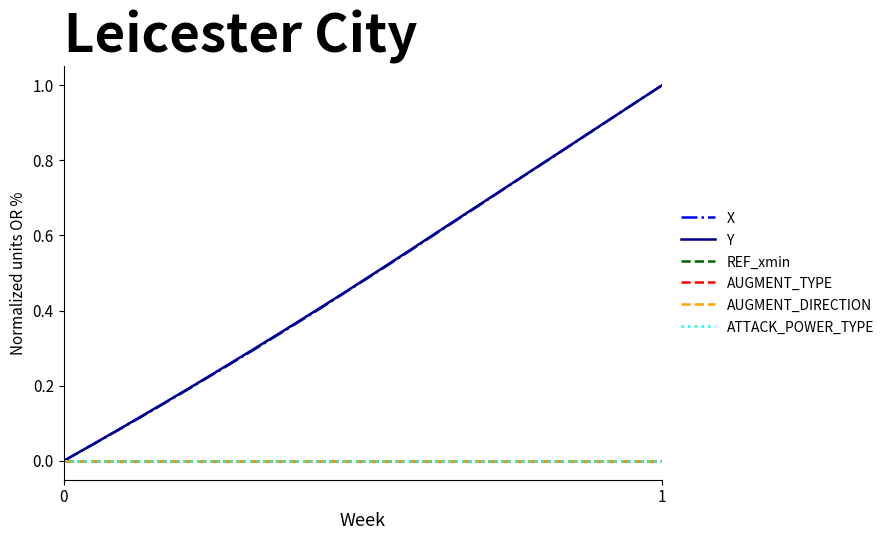

True or false: ATTACK_POWER_TYPE has more than 1 points higher than both neighbors.

False